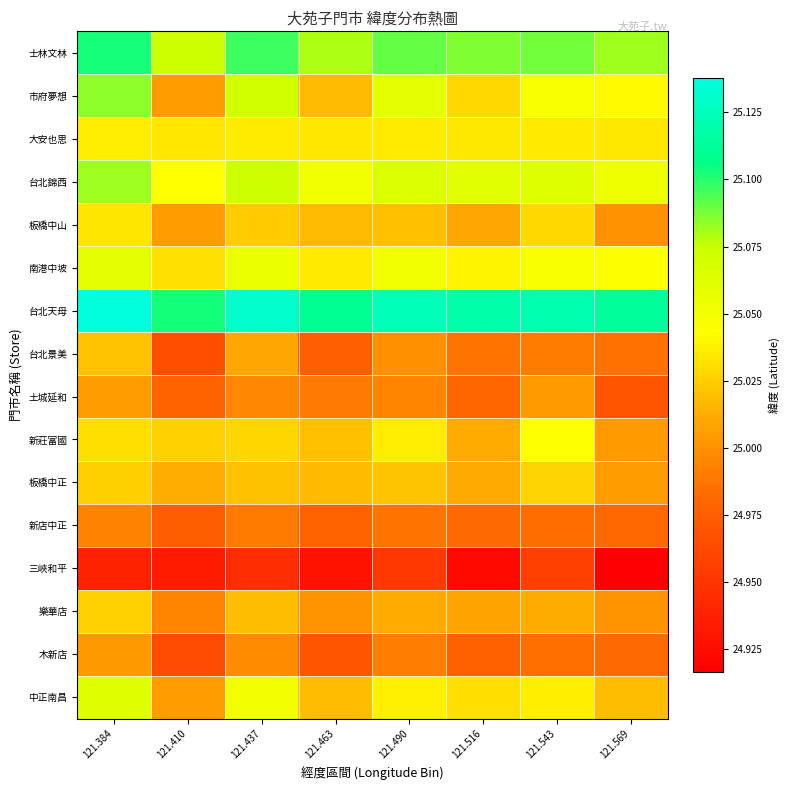

Reading left to right, what are all the values shown in this chart?

row_0: 25.1	25.1	25.1	25.1	25.1	25.1	25.1	25.1
row_1: 25.1	25.0	25.1	25.0	25.1	25.0	25.0	25.0
row_2: 25.0	25.0	25.0	25.0	25.0	25.0	25.0	25.0
row_3: 25.1	25.0	25.1	25.1	25.1	25.1	25.1	25.1
row_4: 25.0	25.0	25.0	25.0	25.0	25.0	25.0	25.0
row_5: 25.1	25.0	25.1	25.0	25.1	25.0	25.0	25.0
row_6: 25.1	25.1	25.1	25.1	25.1	25.1	25.1	25.1
row_7: 25.0	25.0	25.0	25.0	25.0	25.0	25.0	25.0
row_8: 25.0	25.0	25.0	25.0	25.0	25.0	25.0	25.0
row_9: 25.0	25.0	25.0	25.0	25.0	25.0	25.0	25.0
row_10: 25.0	25.0	25.0	25.0	25.0	25.0	25.0	25.0
row_11: 25.0	25.0	25.0	25.0	25.0	25.0	25.0	25.0
row_12: 24.9	24.9	24.9	24.9	25.0	24.9	25.0	24.9
row_13: 25.0	25.0	25.0	25.0	25.0	25.0	25.0	25.0
row_14: 25.0	25.0	25.0	25.0	25.0	25.0	25.0	25.0
row_15: 25.1	25.0	25.0	25.0	25.0	25.0	25.0	25.0